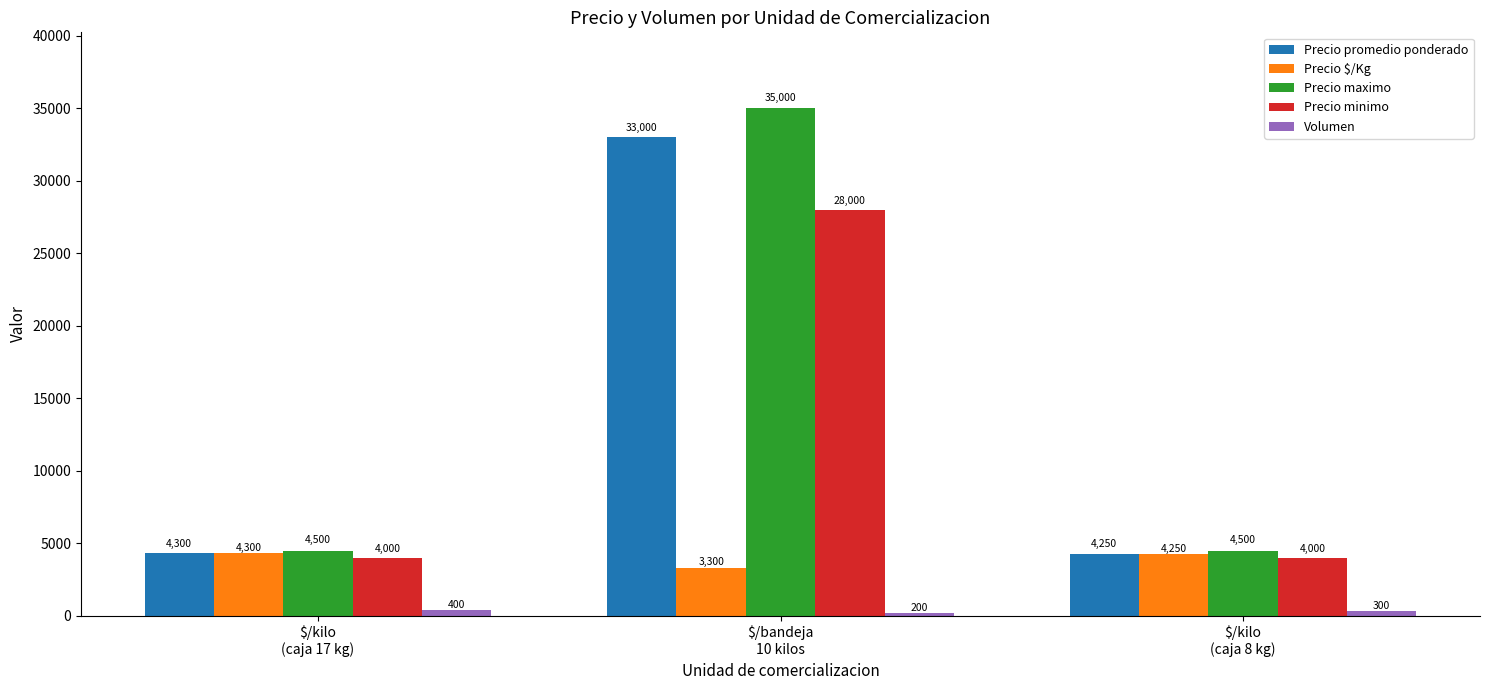

What is the maximum value shown in the chart?

35000